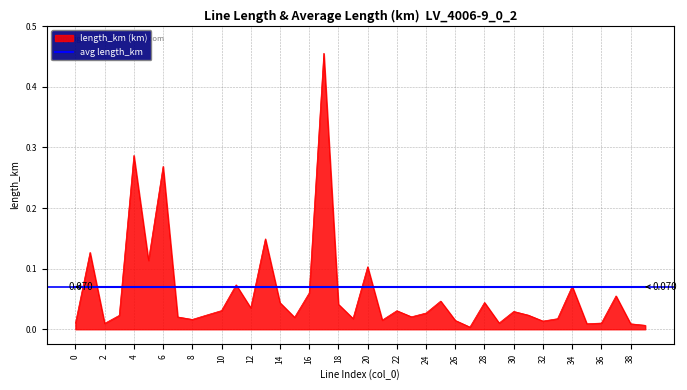

Count the number of data series in this chart.

2